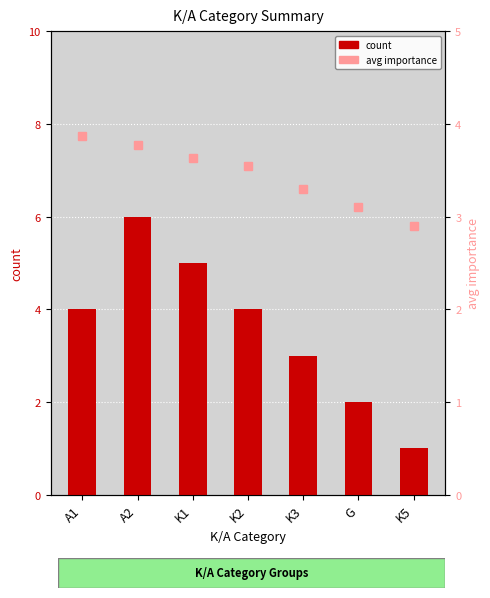

True or false: the data shows 6 at K2.

False